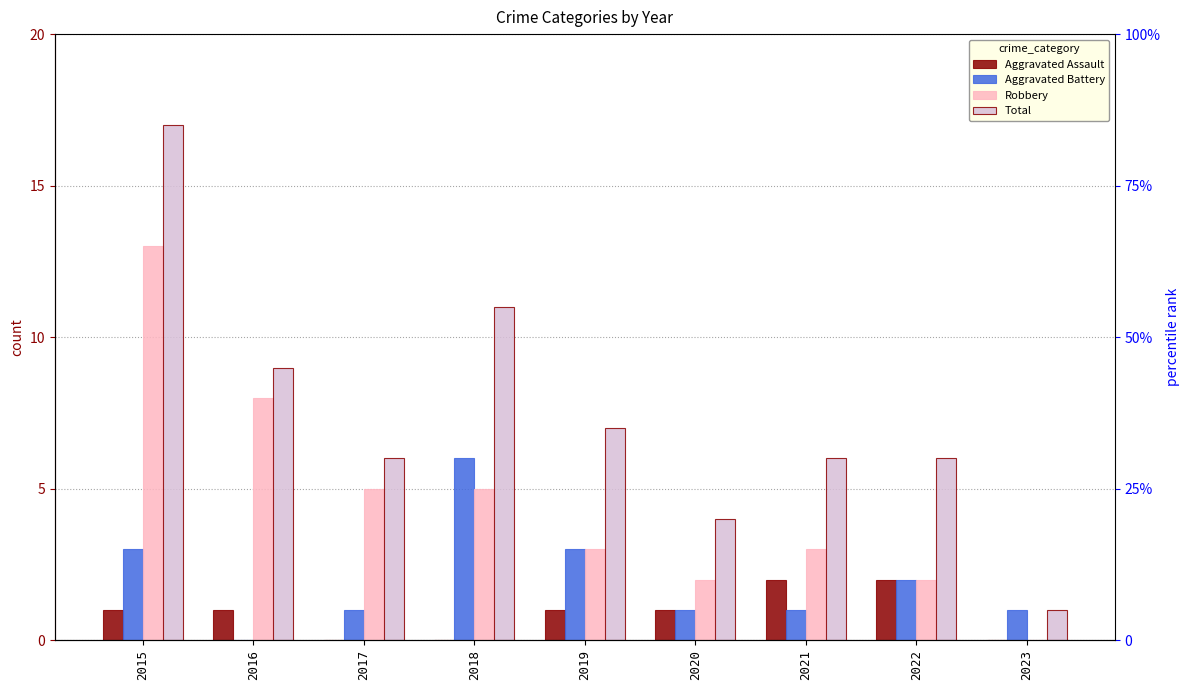

Reading left to right, what are all the values shown in this chart?

Aggravated Assault: 2015=1	2016=1	2017=0	2018=0	2019=1	2020=1	2021=2	2022=2	2023=0
Aggravated Battery: 2015=3	2016=0	2017=1	2018=6	2019=3	2020=1	2021=1	2022=2	2023=1
Robbery: 2015=13	2016=8	2017=5	2018=5	2019=3	2020=2	2021=3	2022=2	2023=0
Total: 2015=17	2016=9	2017=6	2018=11	2019=7	2020=4	2021=6	2022=6	2023=1